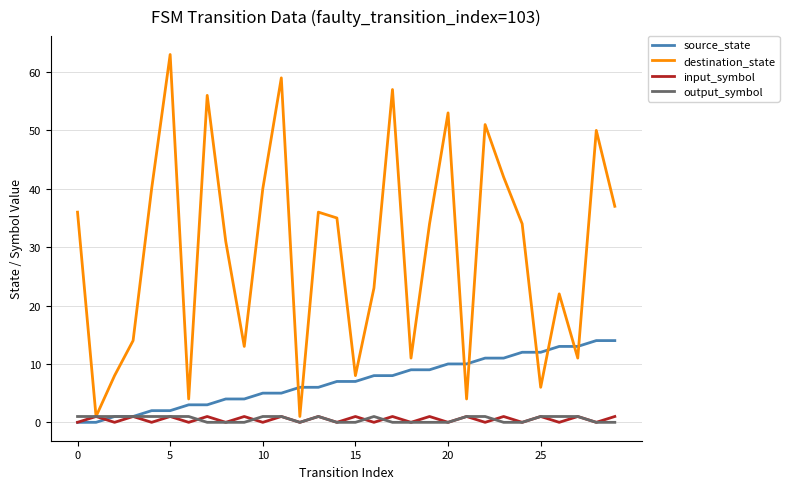

Which series has the largest range (max minus min)?

destination_state